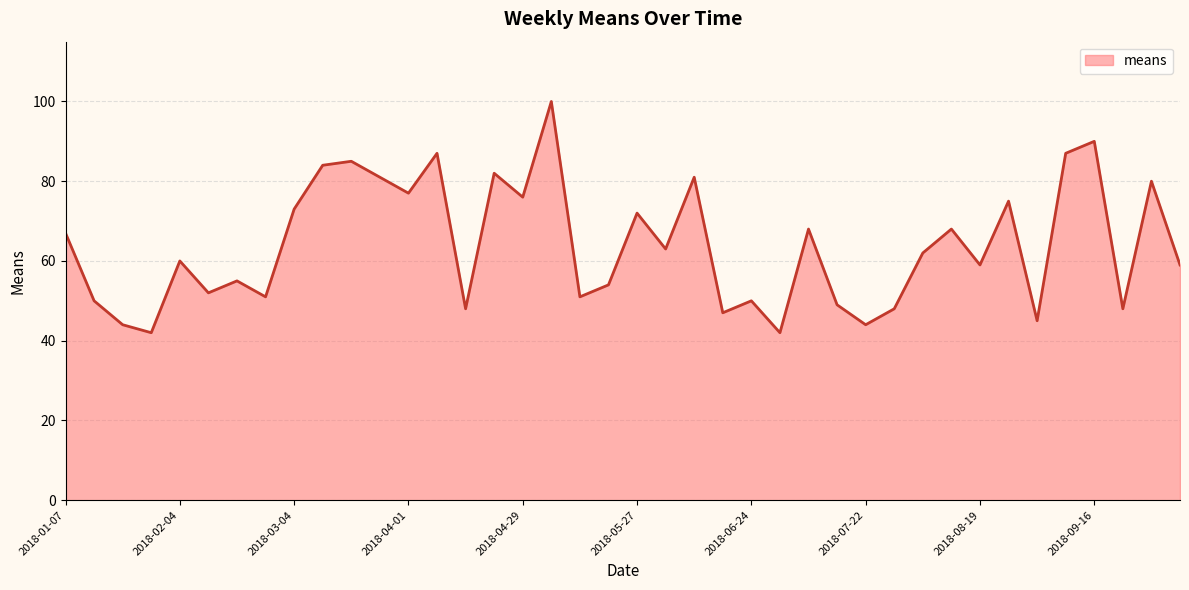

What is the maximum value shown in the chart?

100